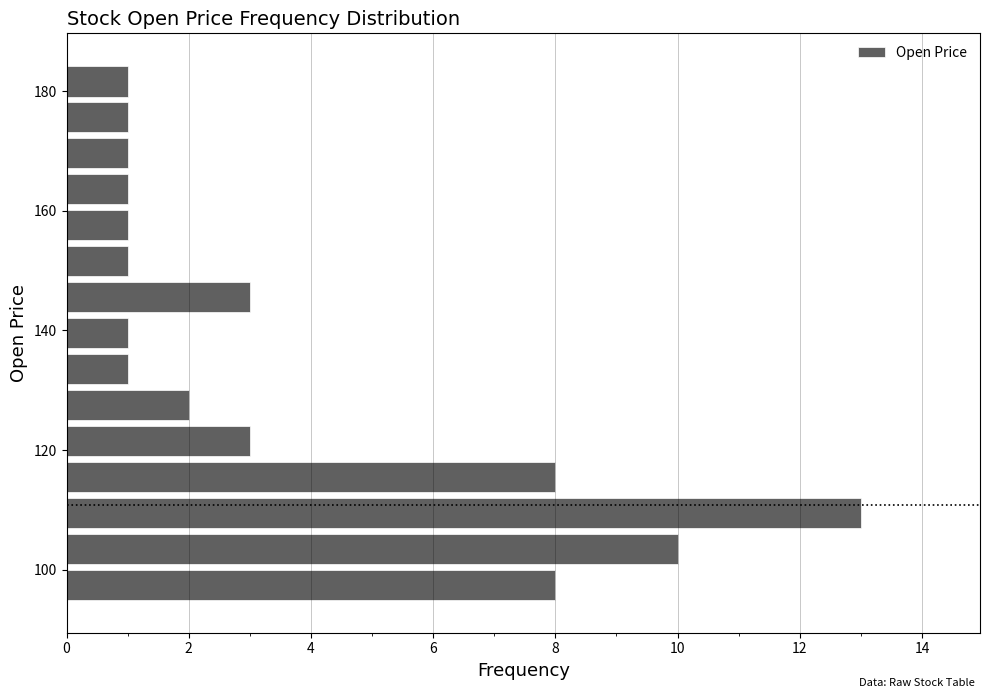

Around what value on the y-axis is the longest bar? Give the approximate position of its centre, as read against the axis.

110